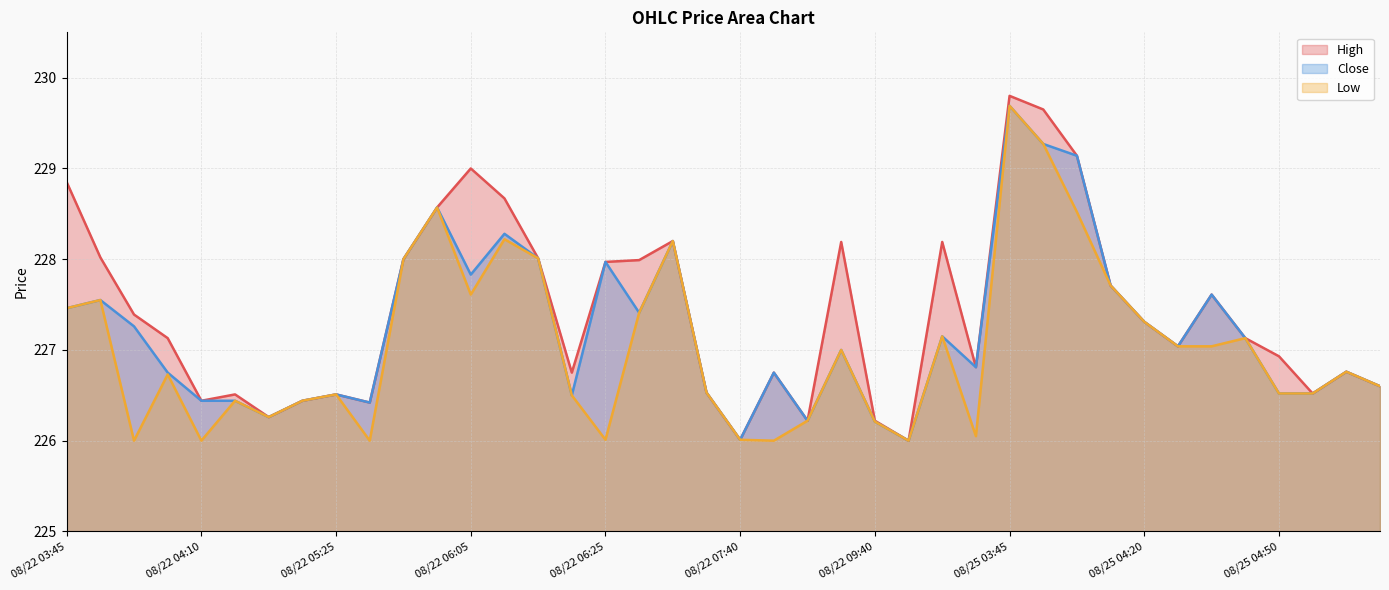

True or false: Close and Low cross at least once.

False